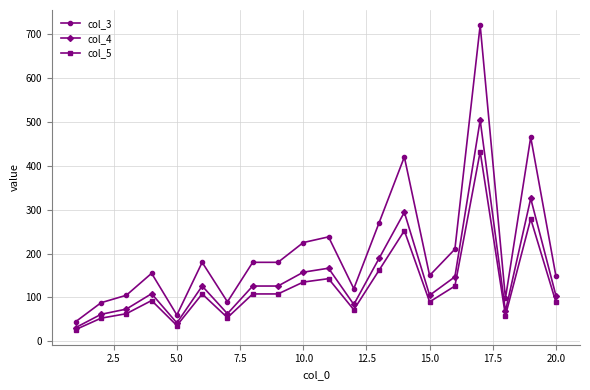

Which series has the largest range (max minus min)?

col_3